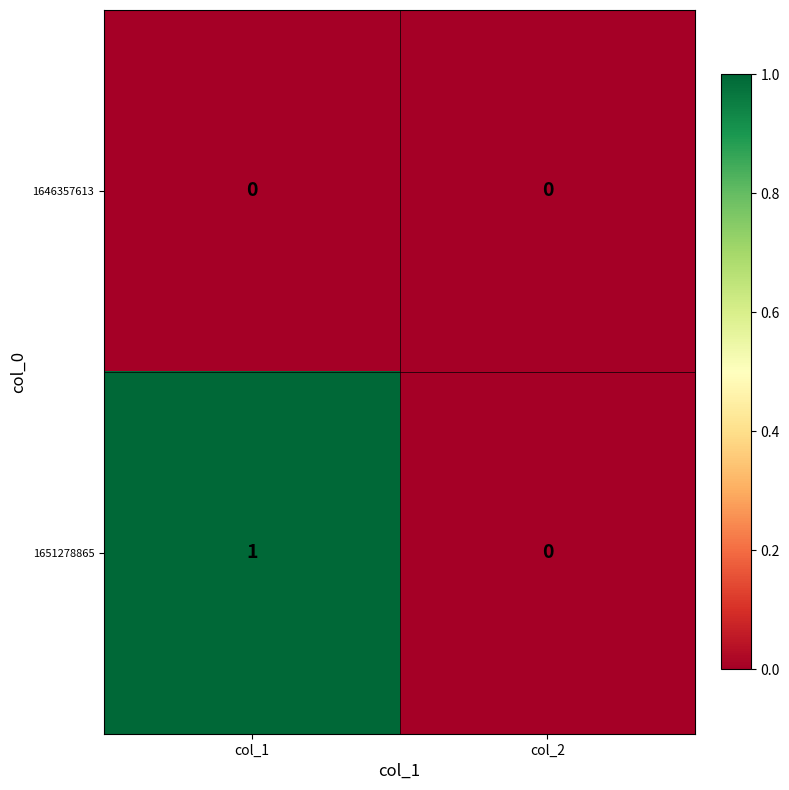

Which series changed the most between col_1 and col_2?

1651278865